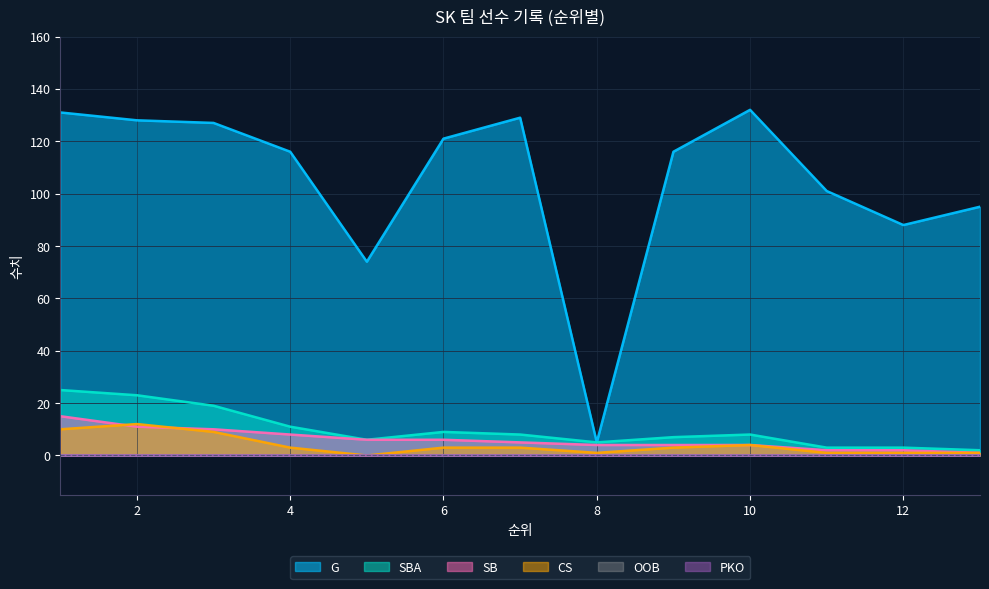

Where do SB and CS first cross each other?

1 and 2